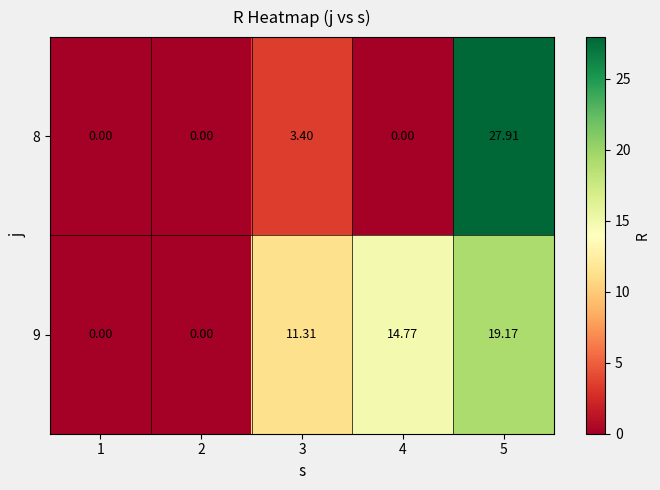

Is the value of 9 at 4 greater than the value of 8 at 4?

Yes